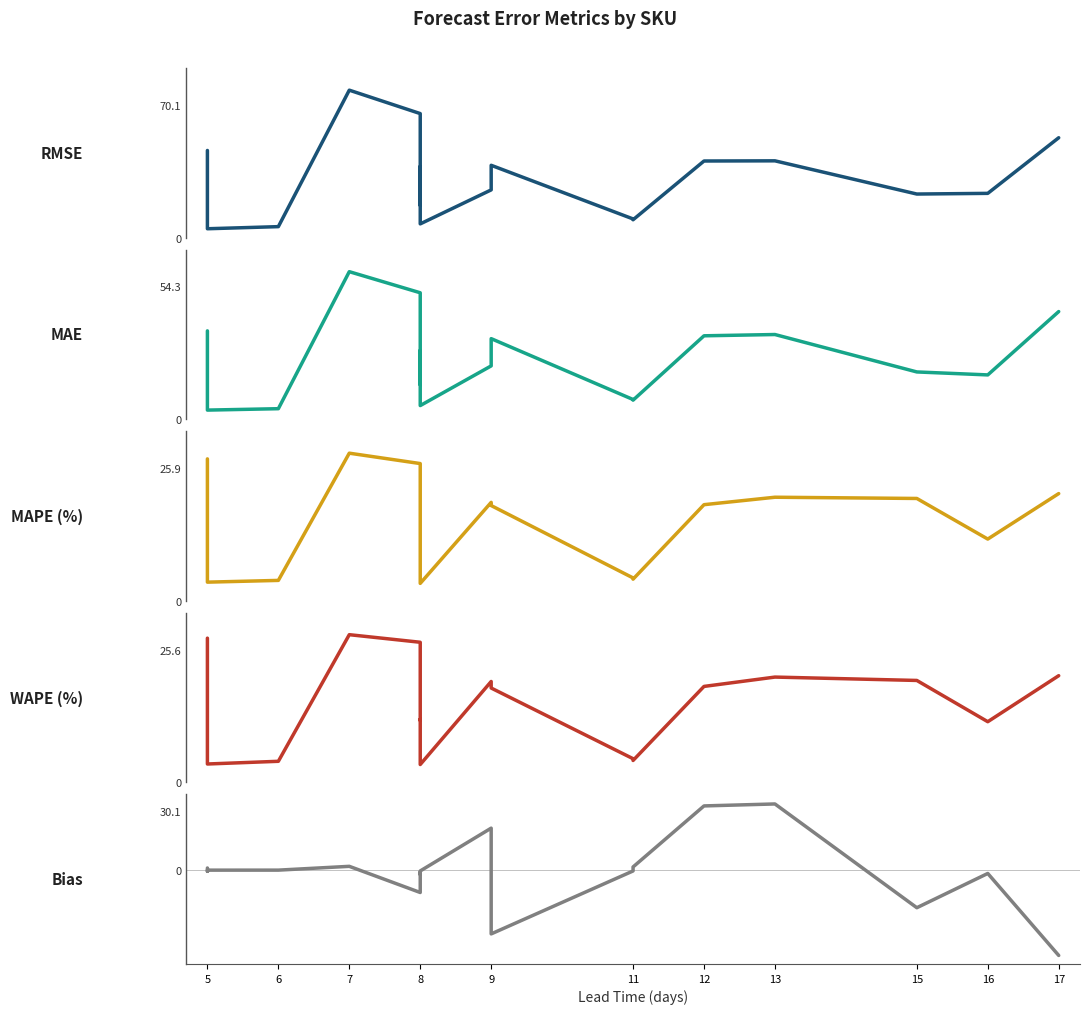

Where does the MAE series first go above 21?

5